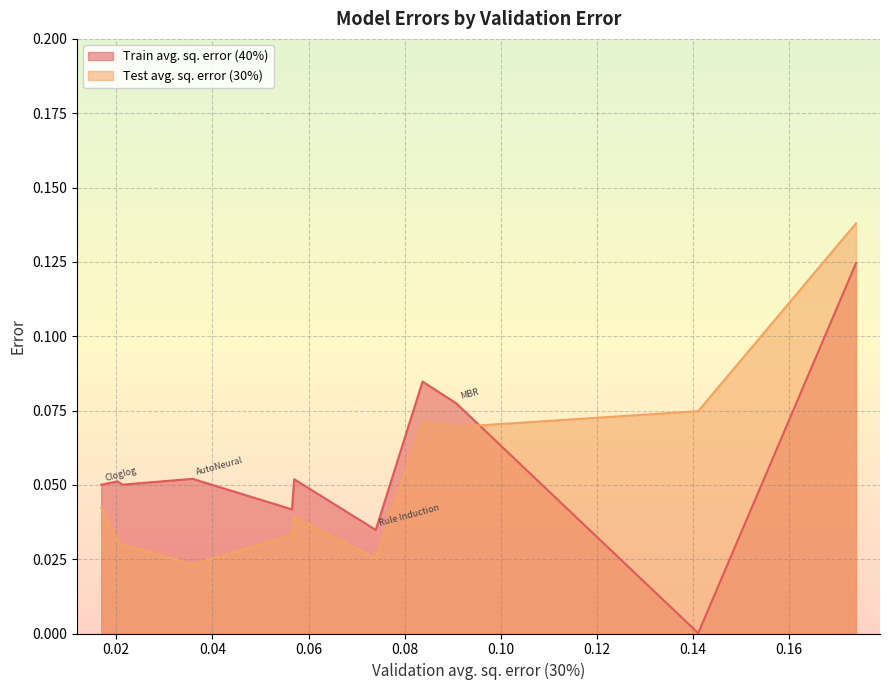

Reading left to right, transcribe all the data shown in this chart.

Train avg. sq. error (40%): Cloglog=0.1	Logit=0.1	Probit=0.1	AutoNeural=0.1	HPRandForest=0.0	Gradient Boosting=0.1	Rule Induction=0.0	Tree-CV=0.0	HPSVM=0.1	MBR=0.1	MLP=0.0	HPBinClassifier-CV=0.1
Test avg. sq. error (30%): Cloglog=0.0	Logit=0.0	Probit=0.0	AutoNeural=0.0	HPRandForest=0.0	Gradient Boosting=0.0	Rule Induction=0.0	Tree-CV=0.0	HPSVM=0.1	MBR=0.1	MLP=0.1	HPBinClassifier-CV=0.1